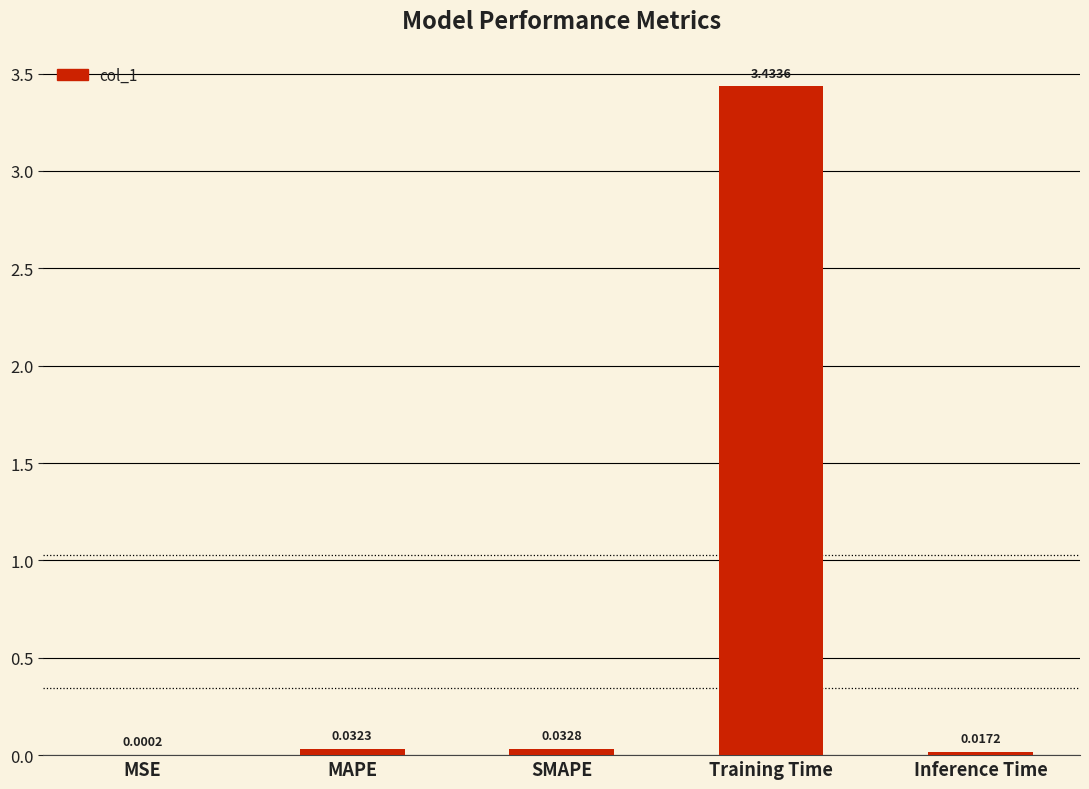

What is the change in value from MAPE to Training Time?

+3.4